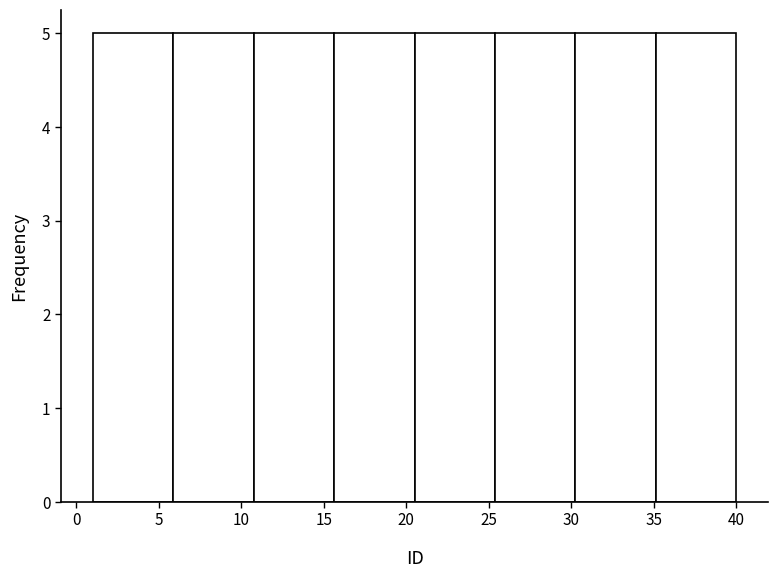

Reading left to right, transcribe this chart: for each bar, give the range it covers on the x-axis and its height. Neither the bar edges nor the heights are printed on the chart, so give them approximately, as read against the axes.

1.0 to 6.0: 5
6.0 to 11.0: 5
11.0 to 15.5: 5
15.5 to 20.5: 5
20.5 to 25.5: 5
25.5 to 30.5: 5
30.5 to 35.0: 5
35.0 to 40.0: 5